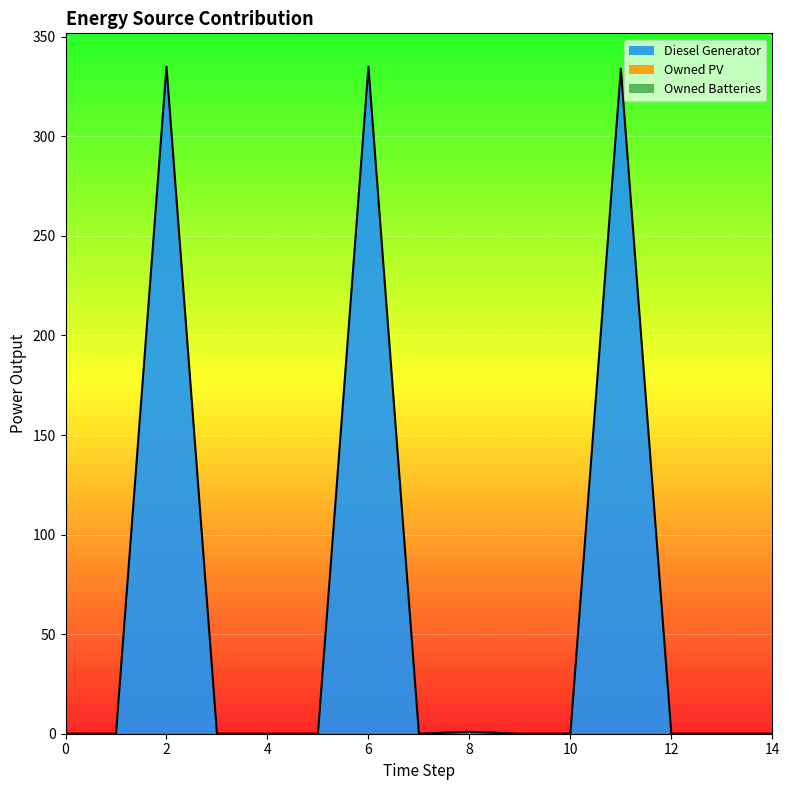

Which series has the widest spread of values?

Diesel Generator